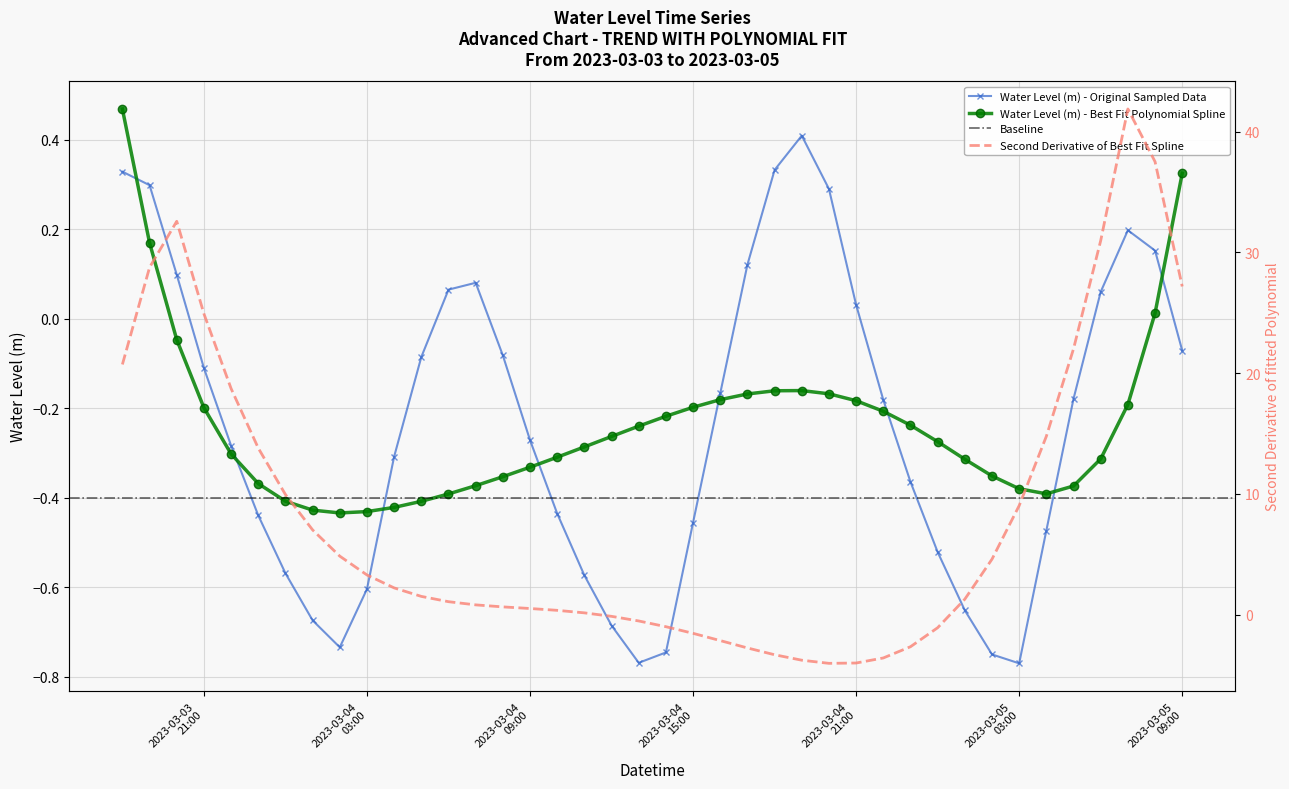

What is the difference between the second highest and second lowest values?

1.1